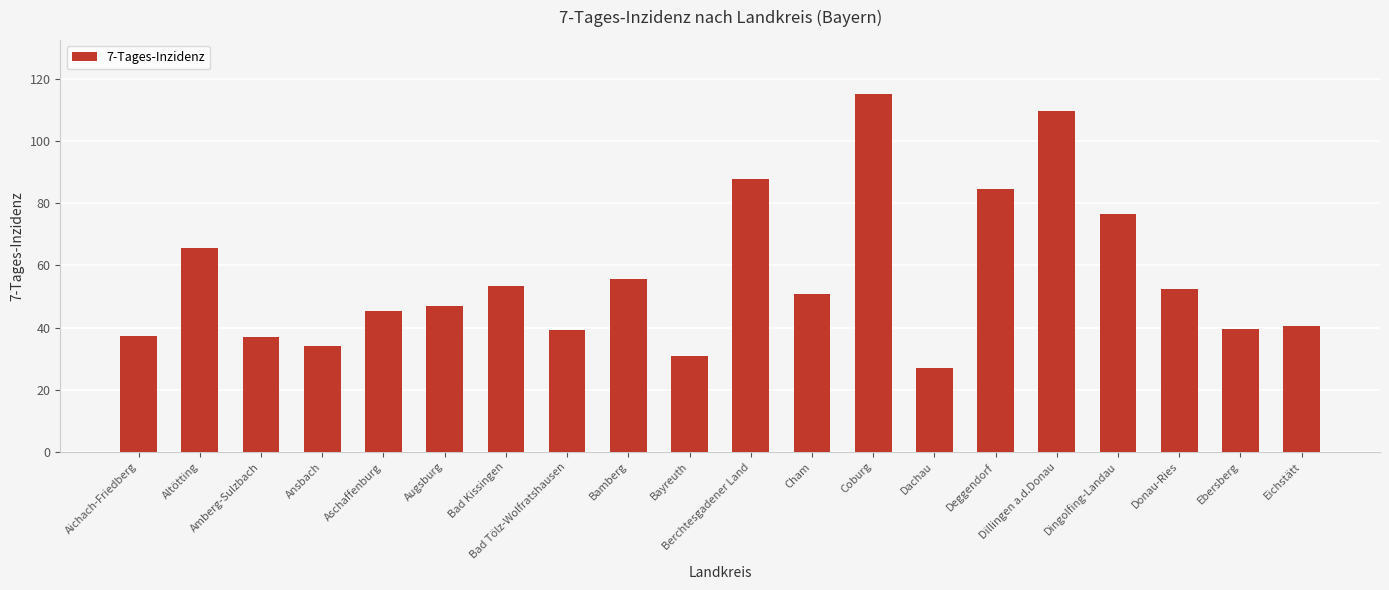

What position from the left is Bayreuth?

10